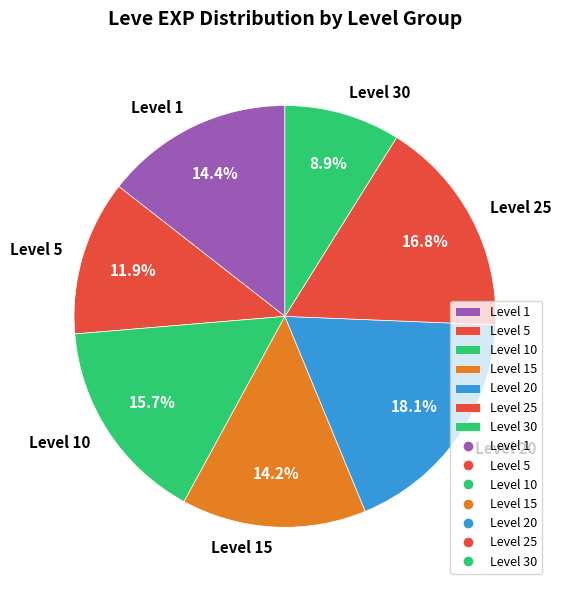

How much of the chart is everything except Level 1?

85.6%